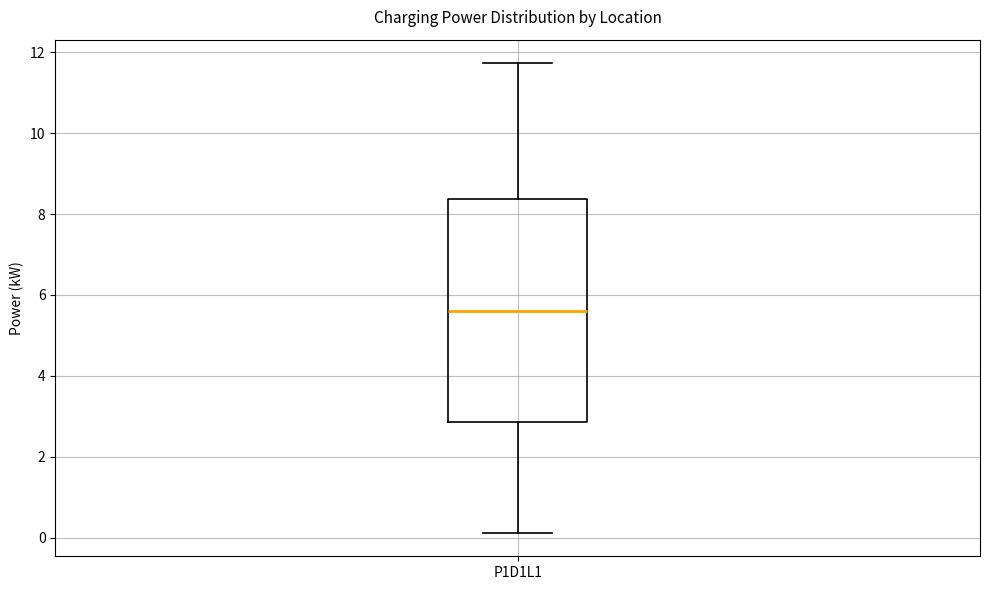

Transcribe this box plot: give where the median line is, the range the box spans, and where the two whiskers end, as read against the y-axis. The values are not printed on the chart, so give them approximately, as read against the axis.

median 5.6, box 2.8 to 8.4, whiskers 0.2 to 11.8